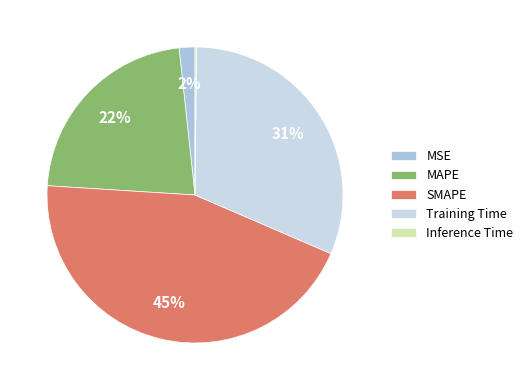

To the nearest percent, what is the average slice percentage?

20%